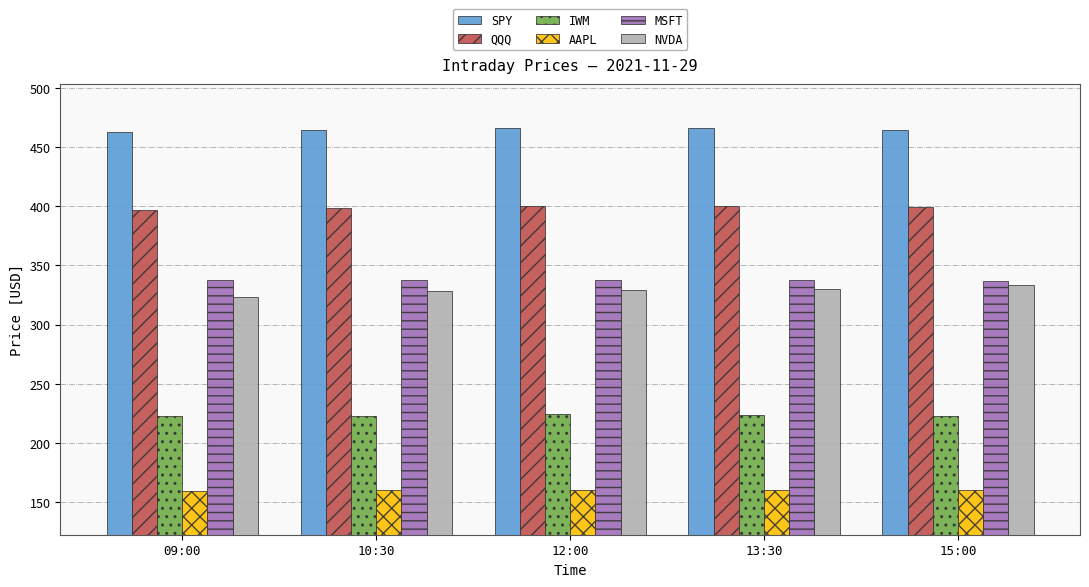

What is the difference between the second highest and second lowest values in the QQQ series?

1.2